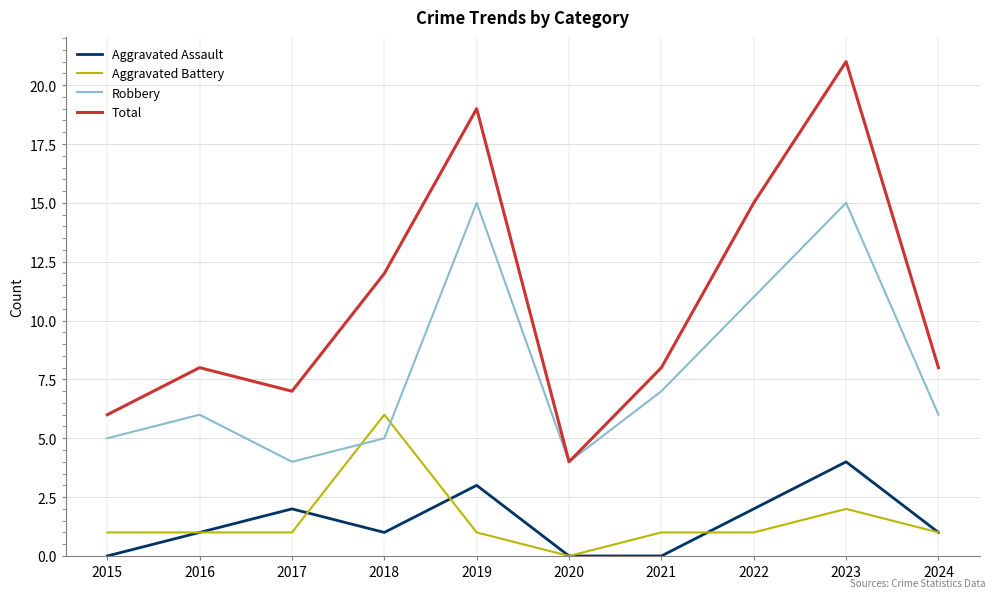

Does the chart have visible grid lines?

Yes